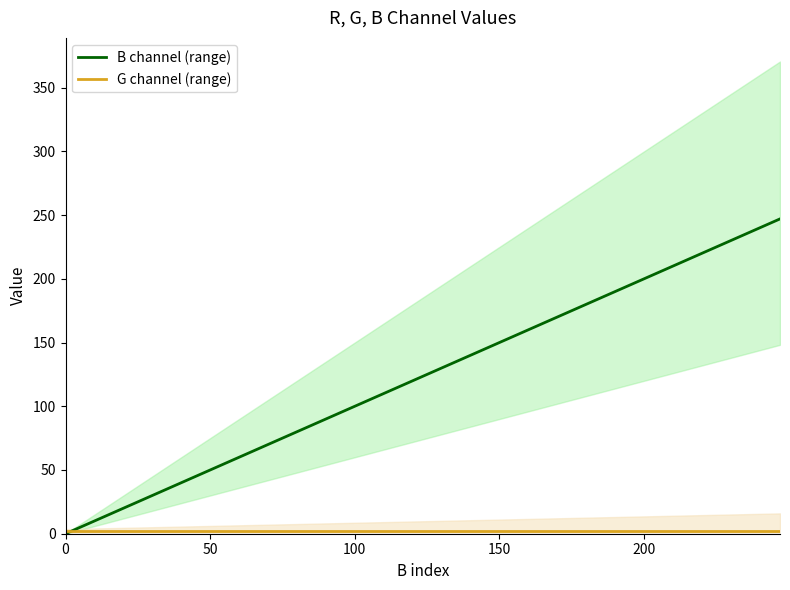

Between which two adjacent categories do G channel (range) and B channel (range) first intersect?

0 and 50